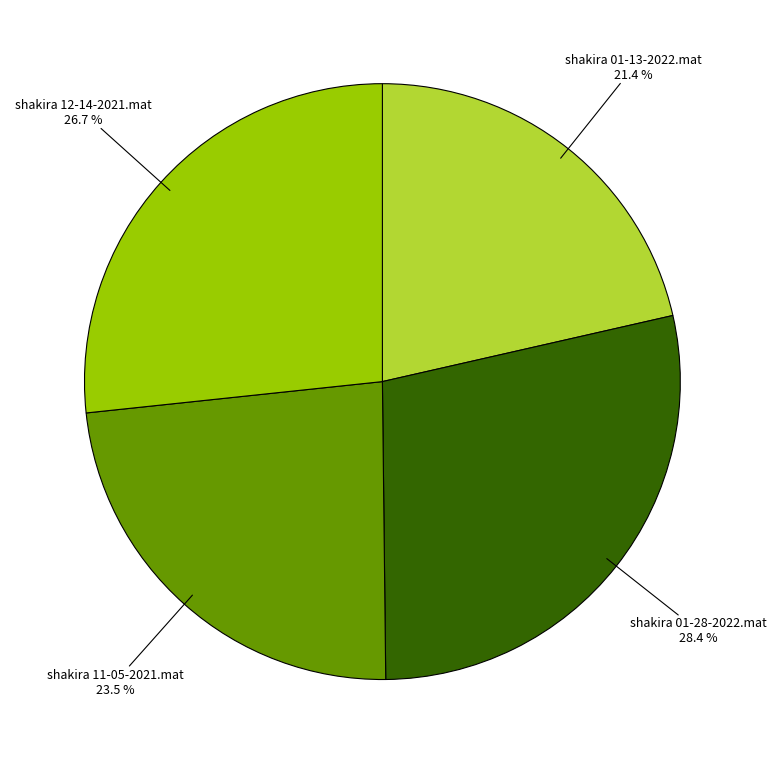

Count the number of slices in the pie.

4